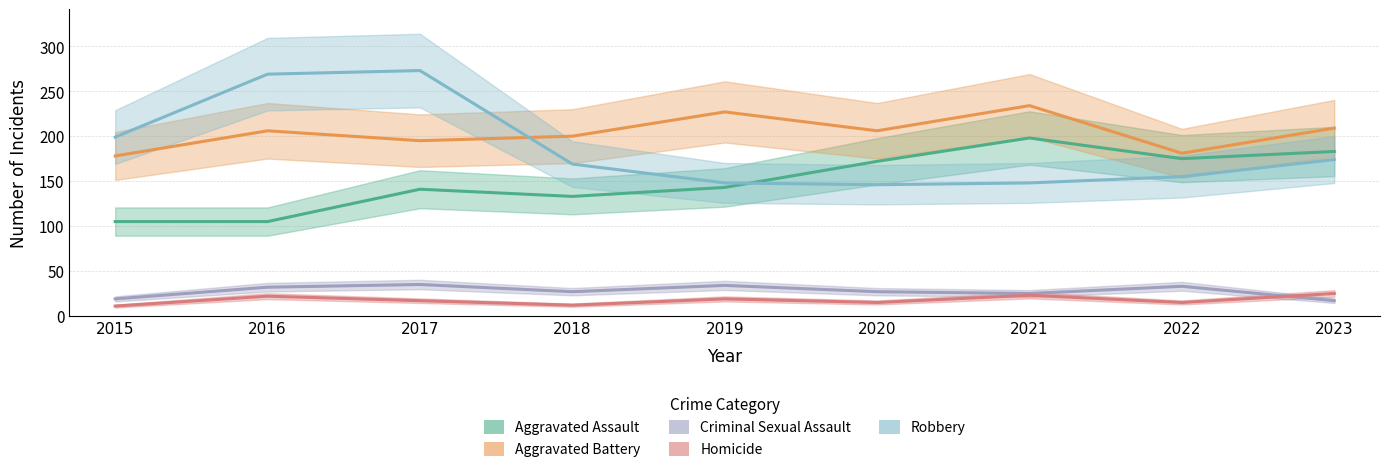

True or false: Criminal Sexual Assault has more than 2 interior local peaks.

True